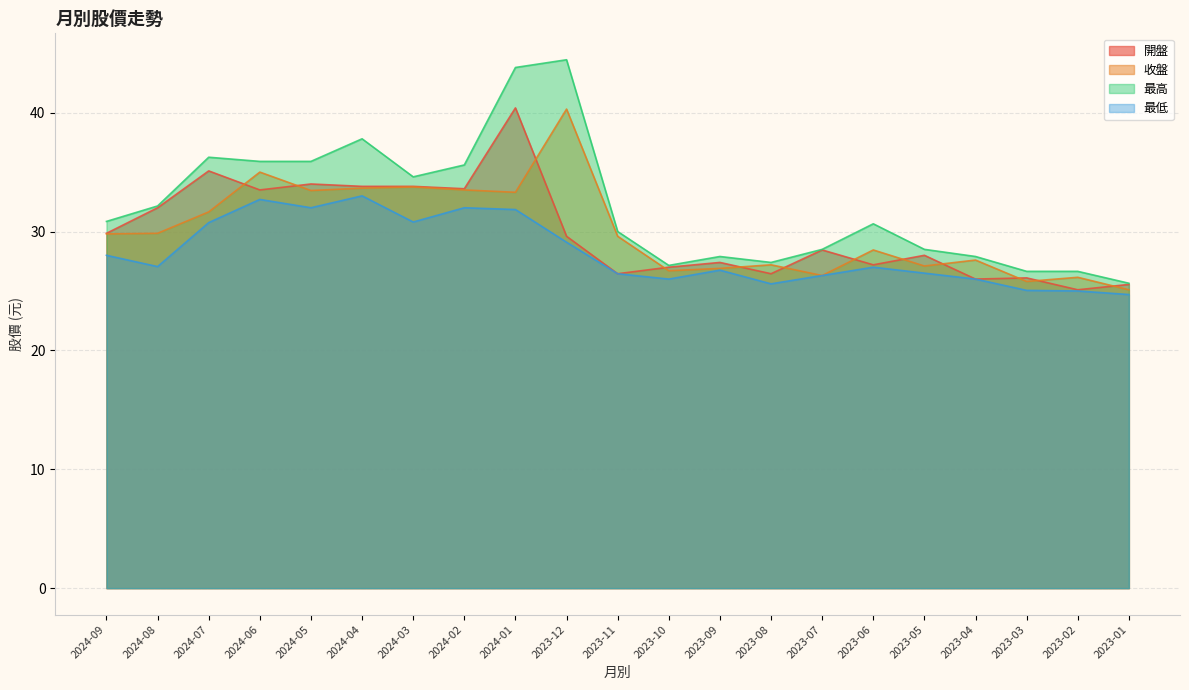

How many series are shown in this chart?

4